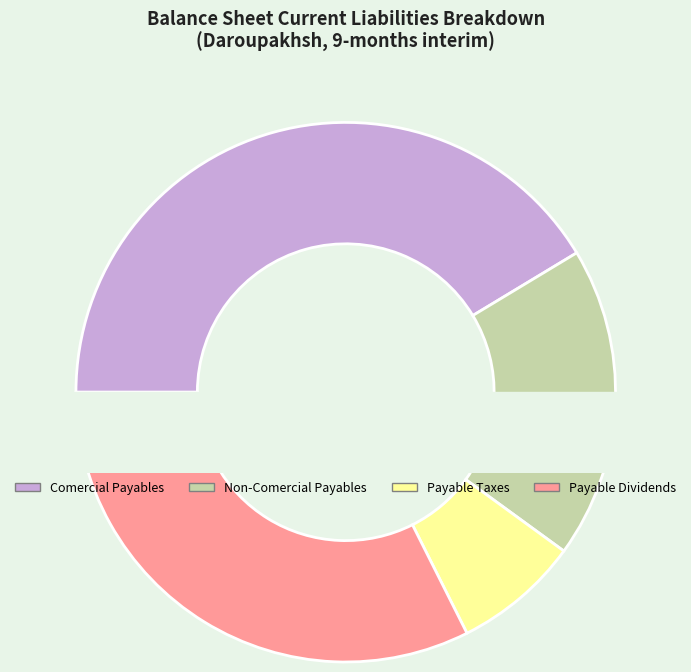

What percentage is the payable_taxes slice, to the nearest percent?

8%